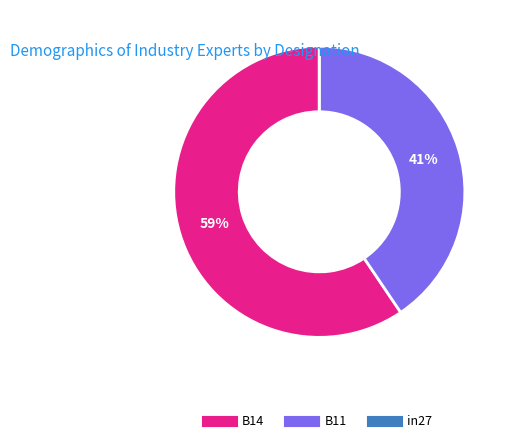

True or false: B14 accounts for 59% of the total.

True